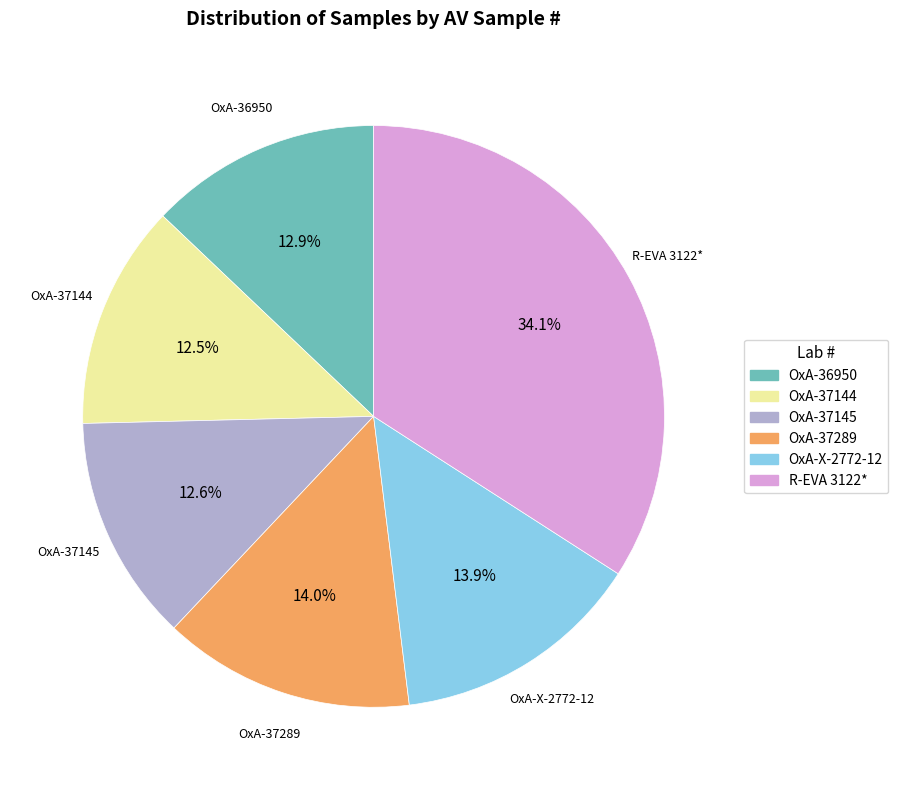

To the nearest percent, what portion does OxA-X-2772-12 represent?

14%